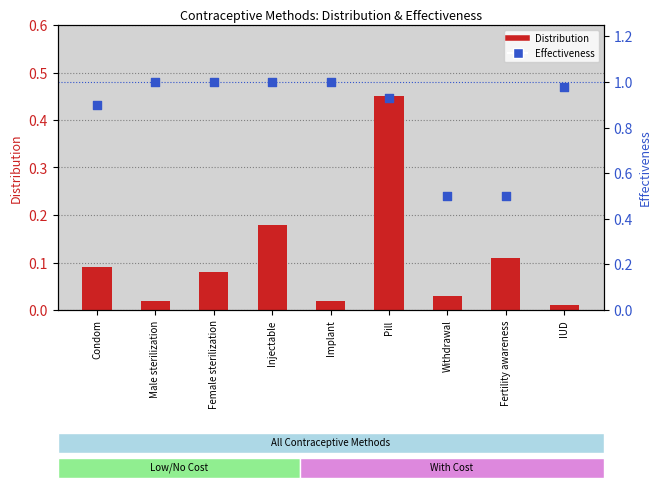

Which series contains the lowest Y value?

Distribution